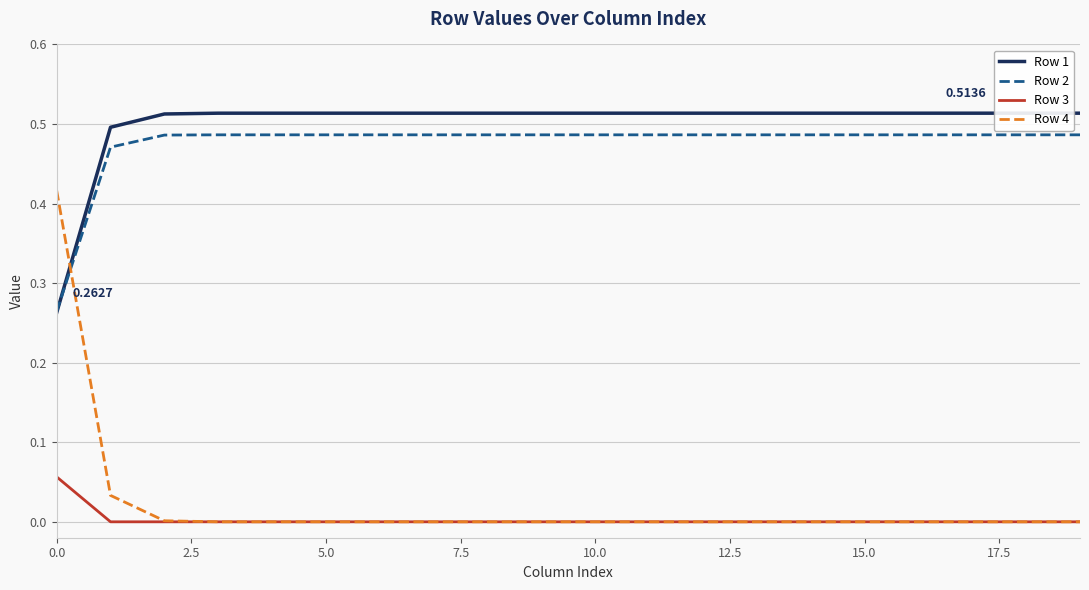

The value of Row 3 at 18 is 0.0. True or false?

False